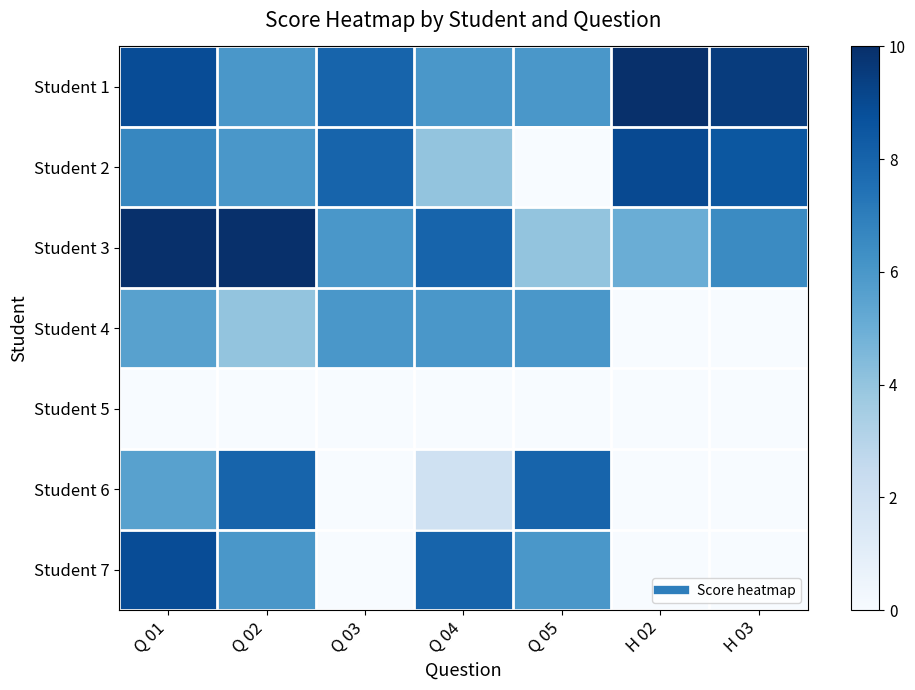

At how many categories does at least one series exceed 4?

7